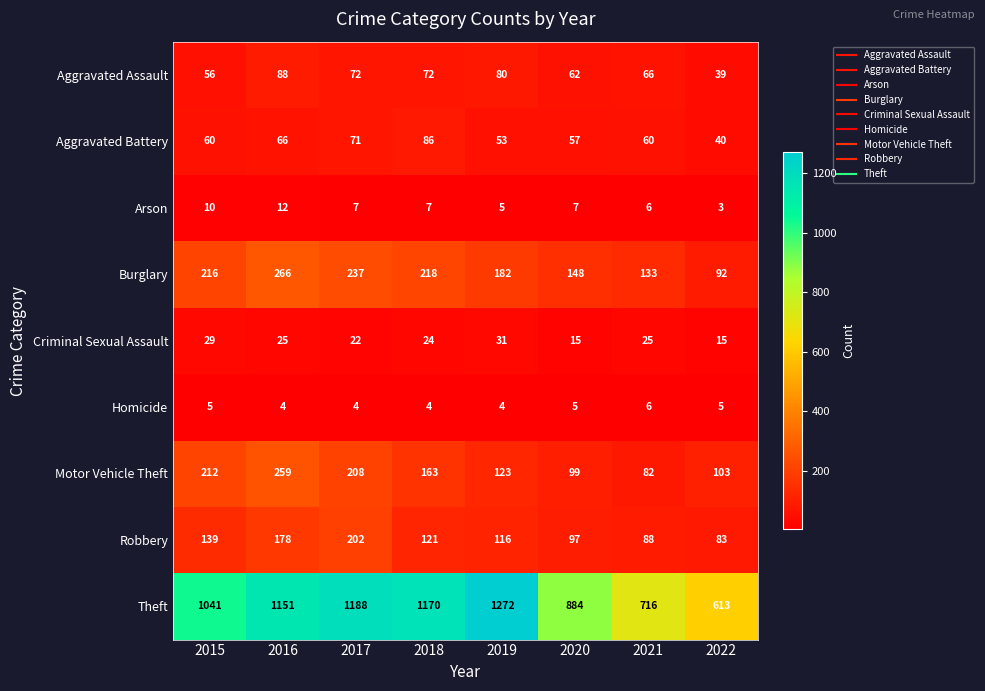

What is the spread (max minus min) of values at 2017?

1184